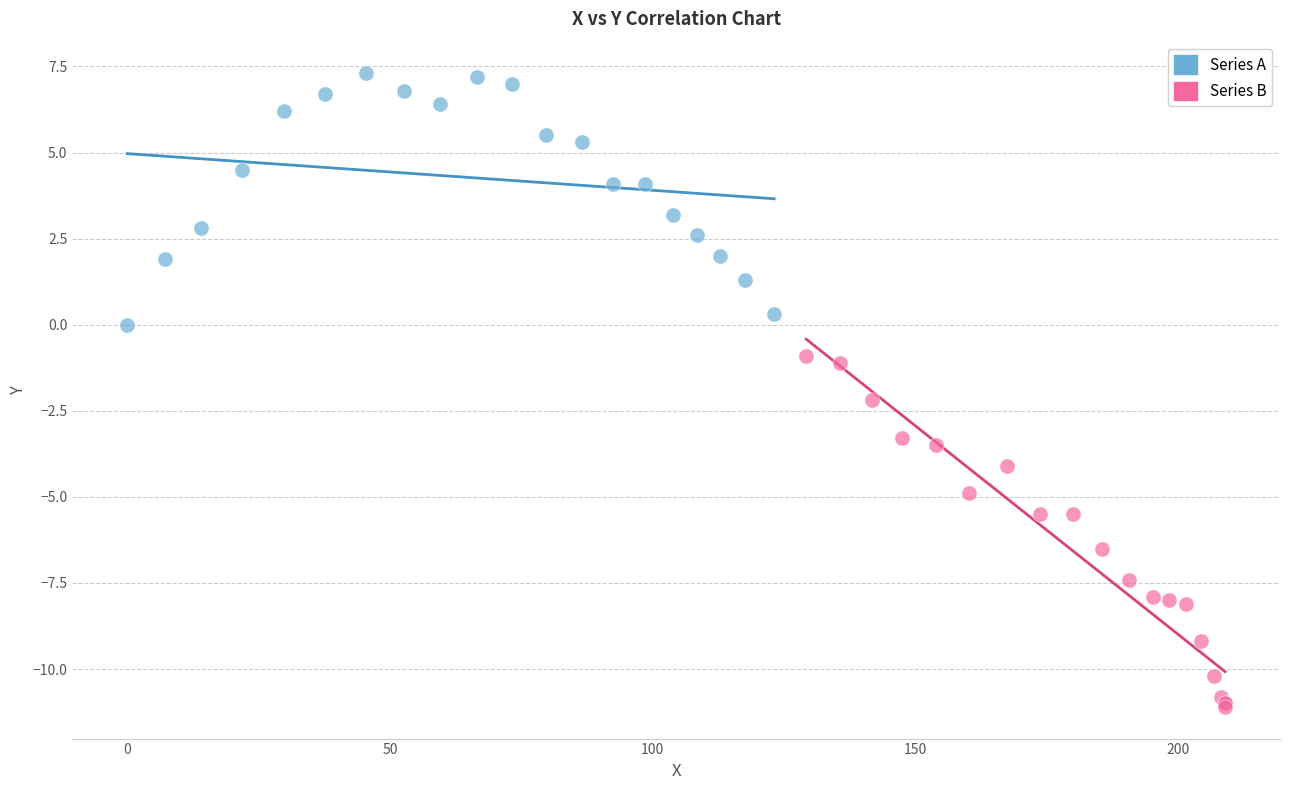

What are all the series names shown in the legend?

Series A, Series B